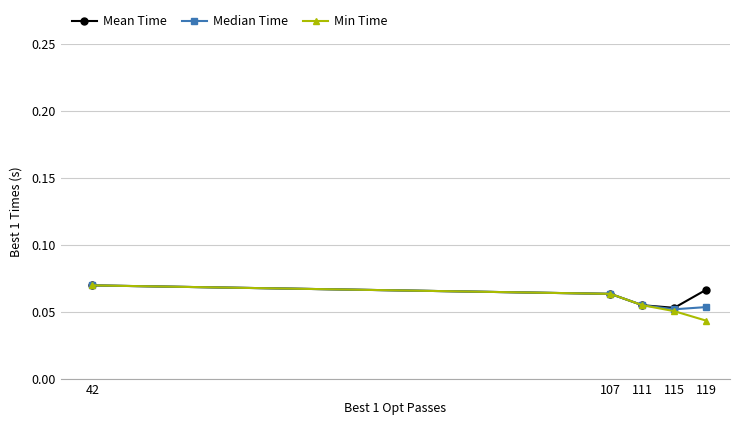

Between 115 and 119, which series saw the biggest shift?

Mean Time